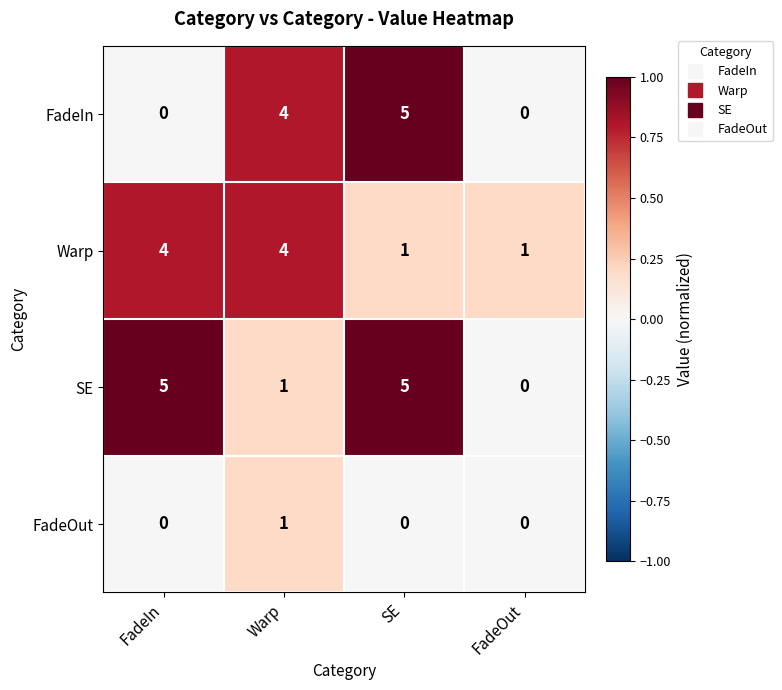

Between FadeIn and SE, which series saw the biggest shift?

FadeIn